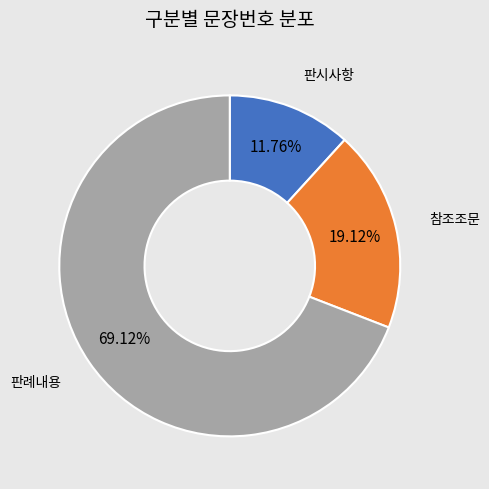

Does any single category account for the majority?

Yes